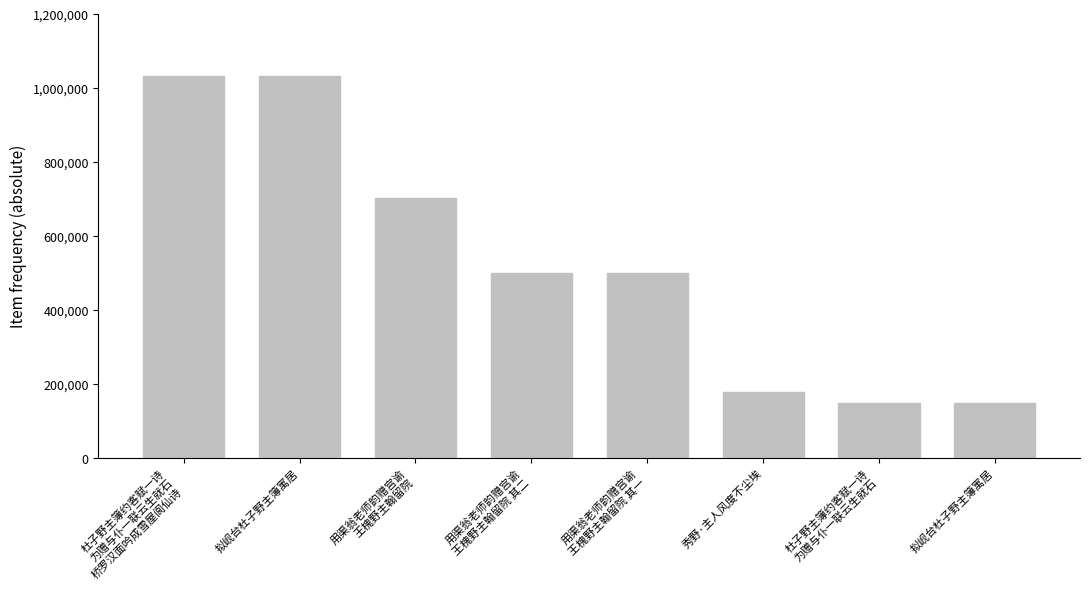

Does the chart contain any negative values?

No